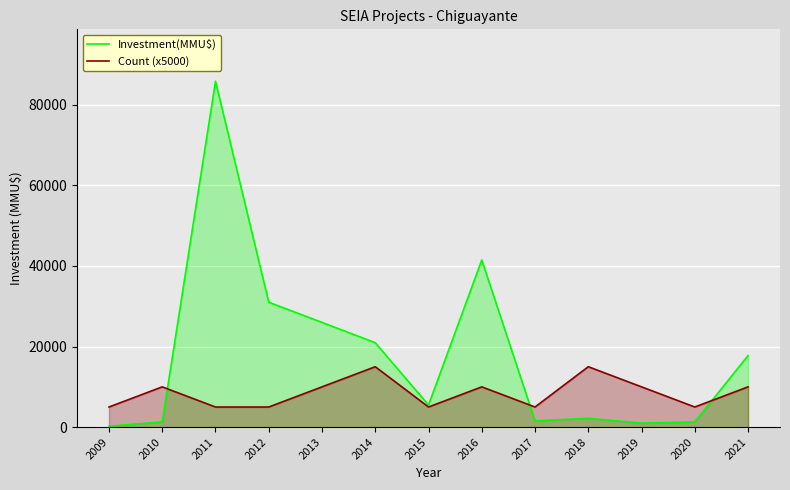

What is the total value across all series at 2020?

6300